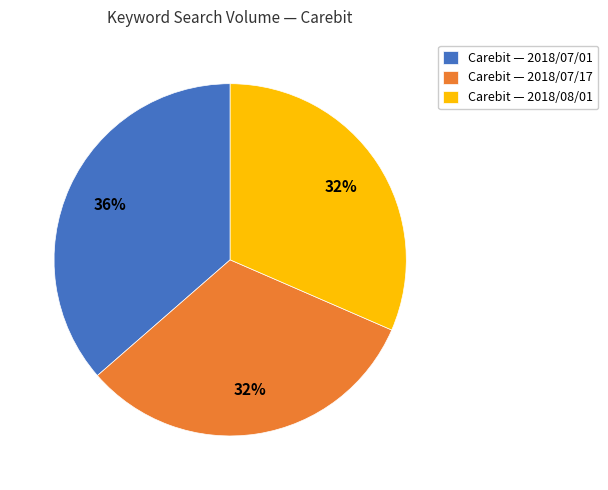

Which slice is the largest?

Carebit — 2018/07/01